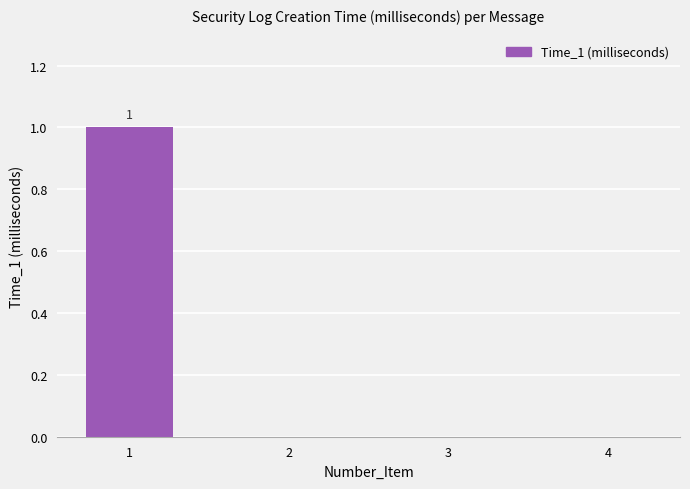

Reading left to right, transcribe all the data shown in this chart.

1=1	2=0	3=0	4=0